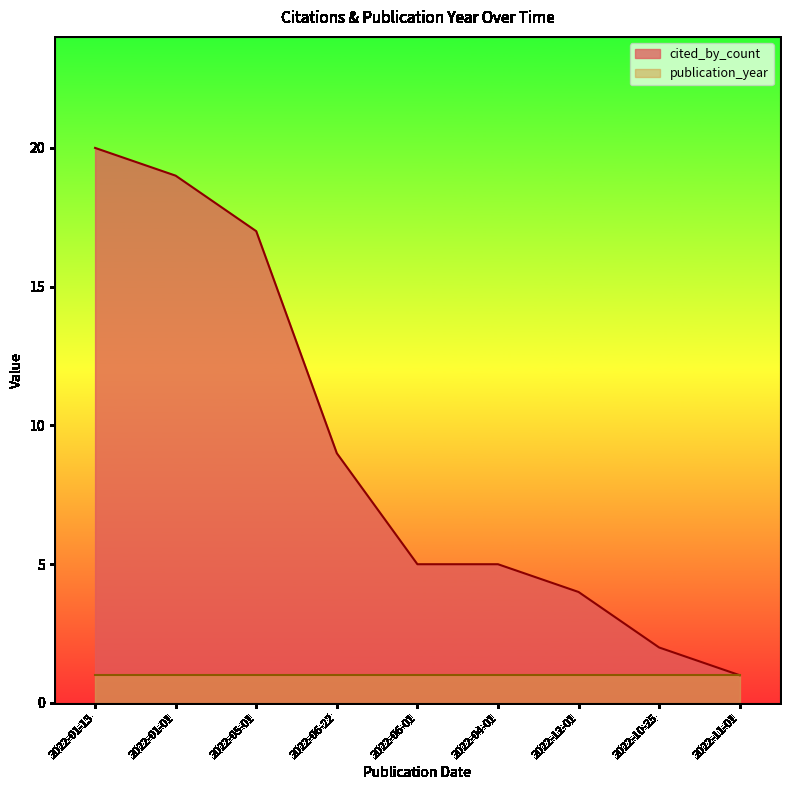

True or false: there are more than 2 points higher than both neighbors.

False